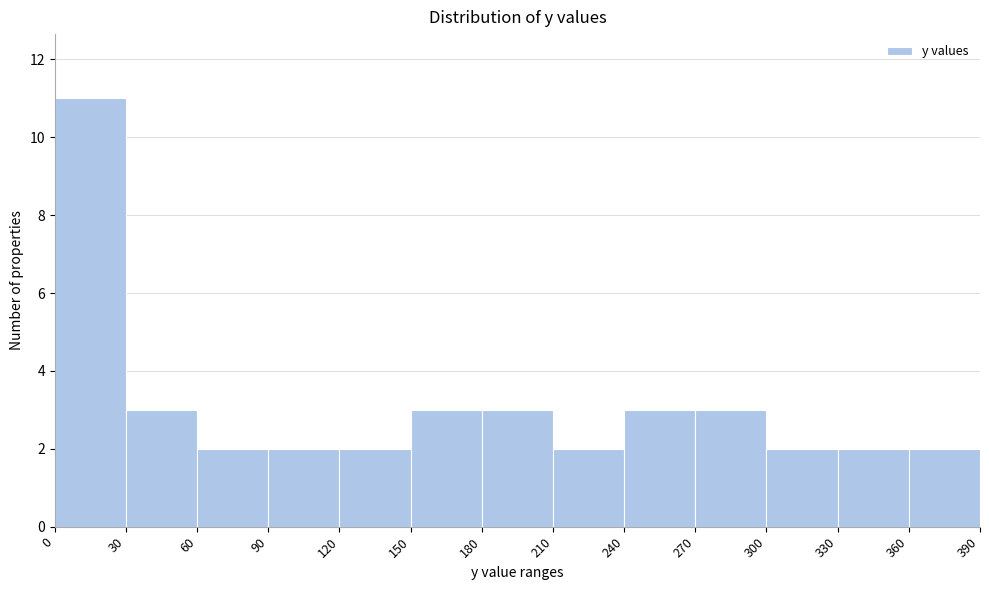

Over which range of the x-axis is the bar tallest?

0 to 30